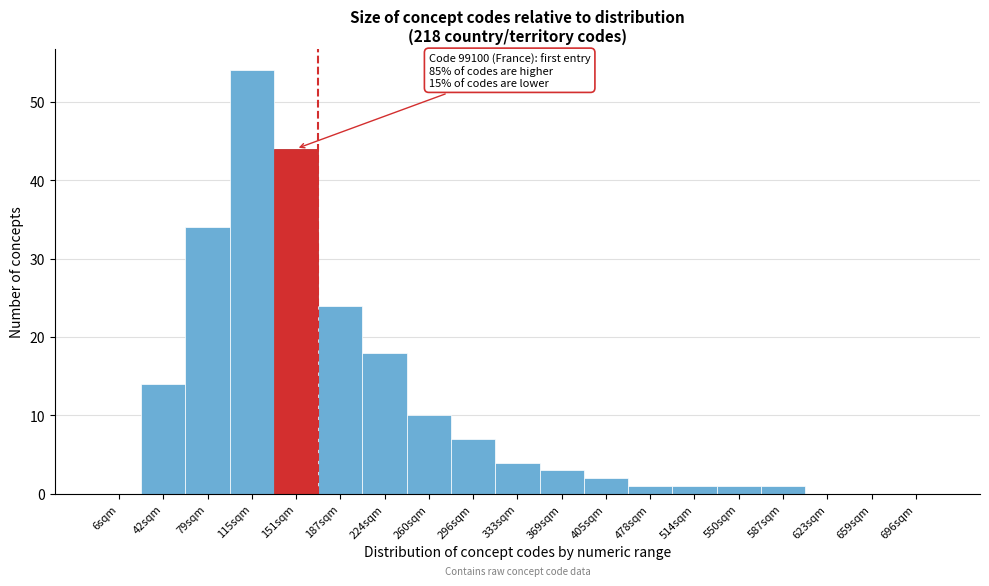

Reading right to left, list all the values displayed in this chart.

696sqm=0	659sqm=0	623sqm=0	587sqm=1	550sqm=1	514sqm=1	478sqm=1	405sqm=2	369sqm=3	333sqm=4	296sqm=7	260sqm=10	224sqm=18	187sqm=24	151sqm=44	115sqm=54	79sqm=34	42sqm=14	6sqm=0